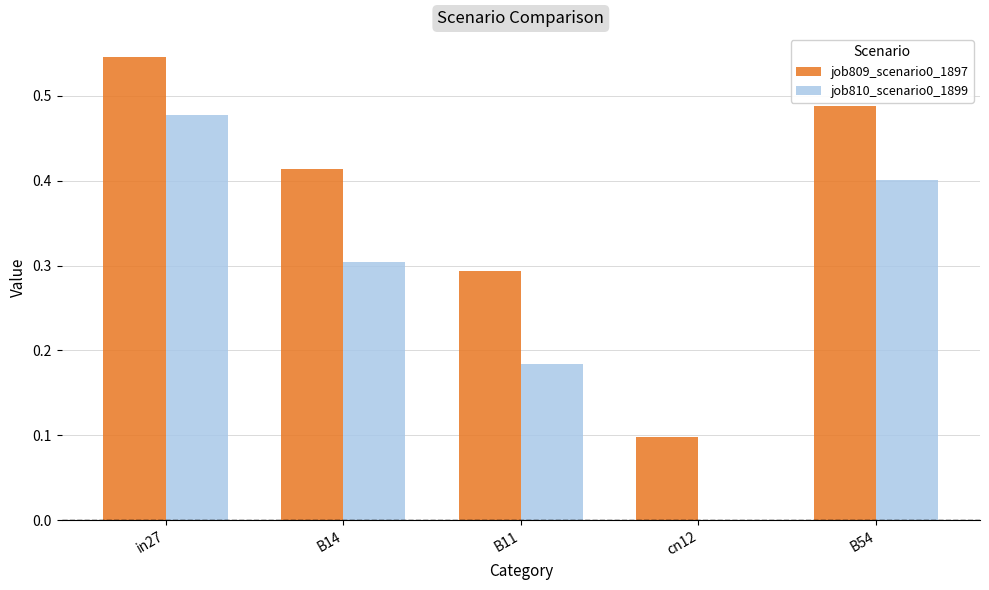

Which label corresponds to the largest value in the chart?

in27